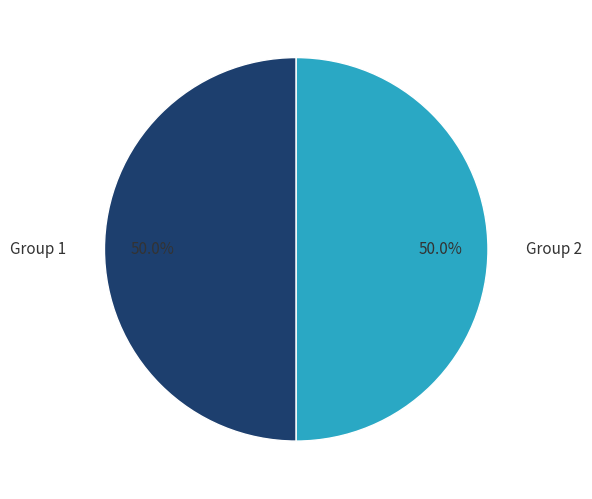

What percentage is NOT represented by Group 1?

50.0%